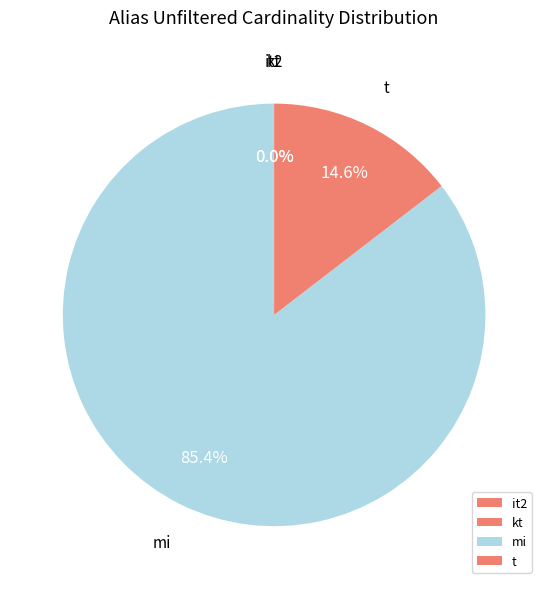

Which category has the biggest portion of the pie?

mi